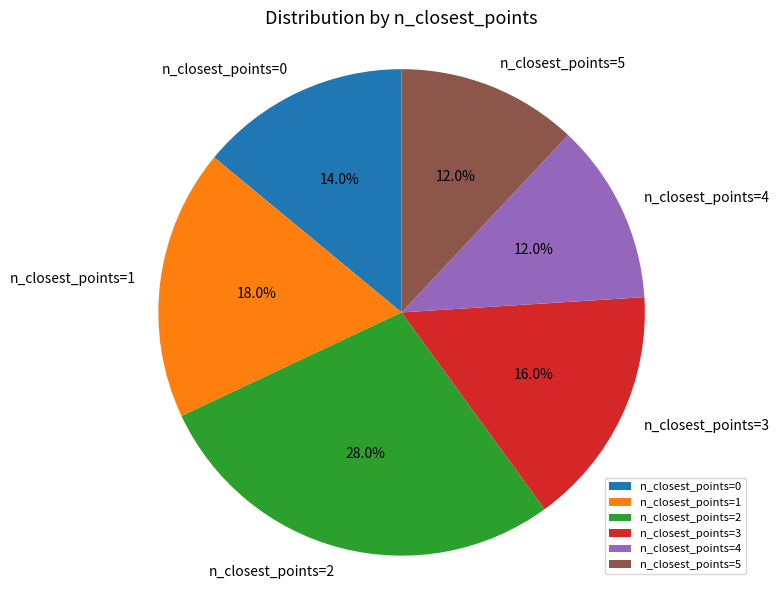

What percentage do n_closest_points=1 and n_closest_points=2 together represent?

46.0%